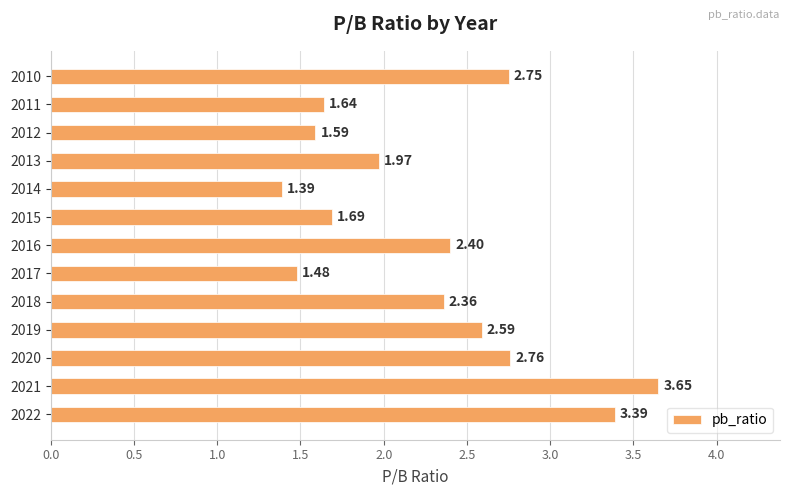

Between 2012 and 2018, which is larger?

2018